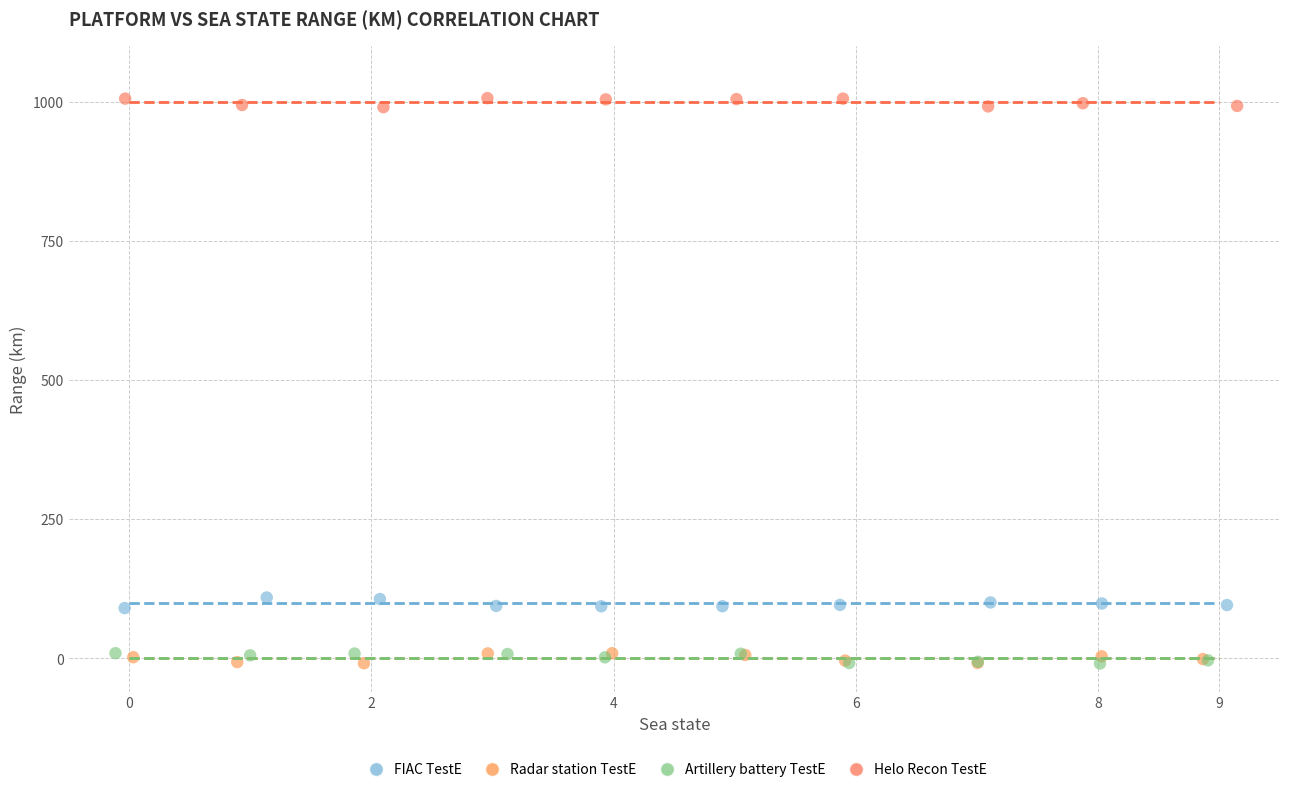

Which series contains the highest Y value?

Helo Recon TestE